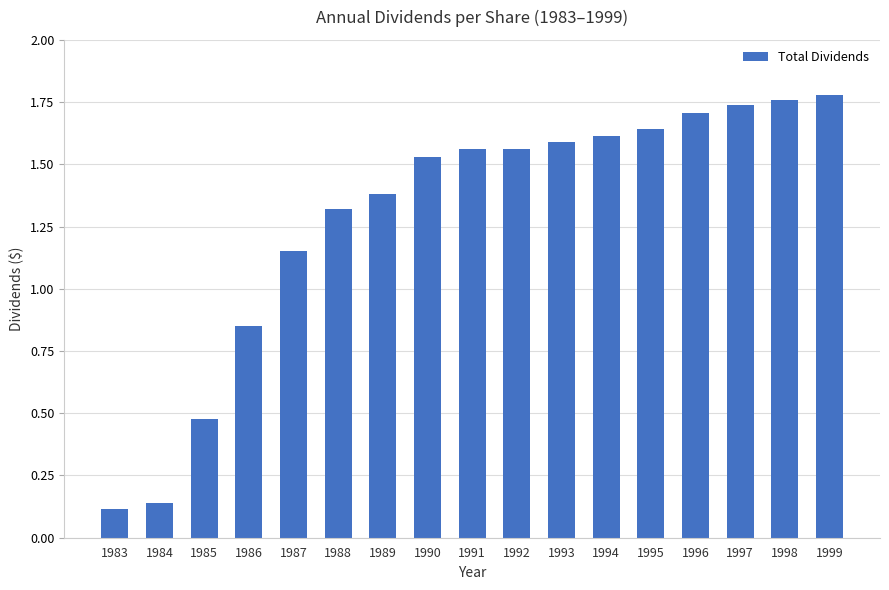

What is the difference between the values at 1996 and 1988?

0.4